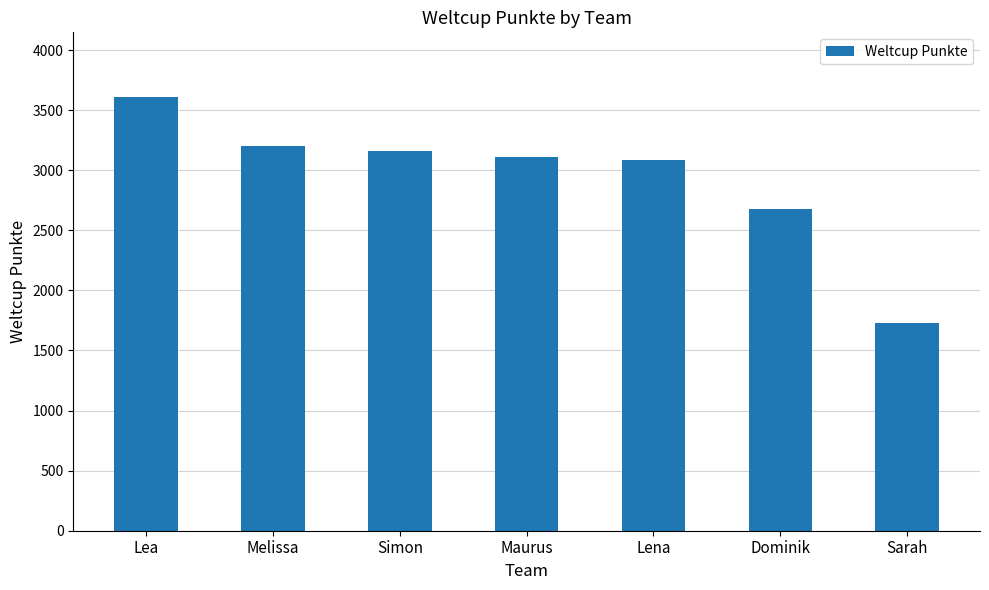

Is it true that the value at Maurus is 3113?

True